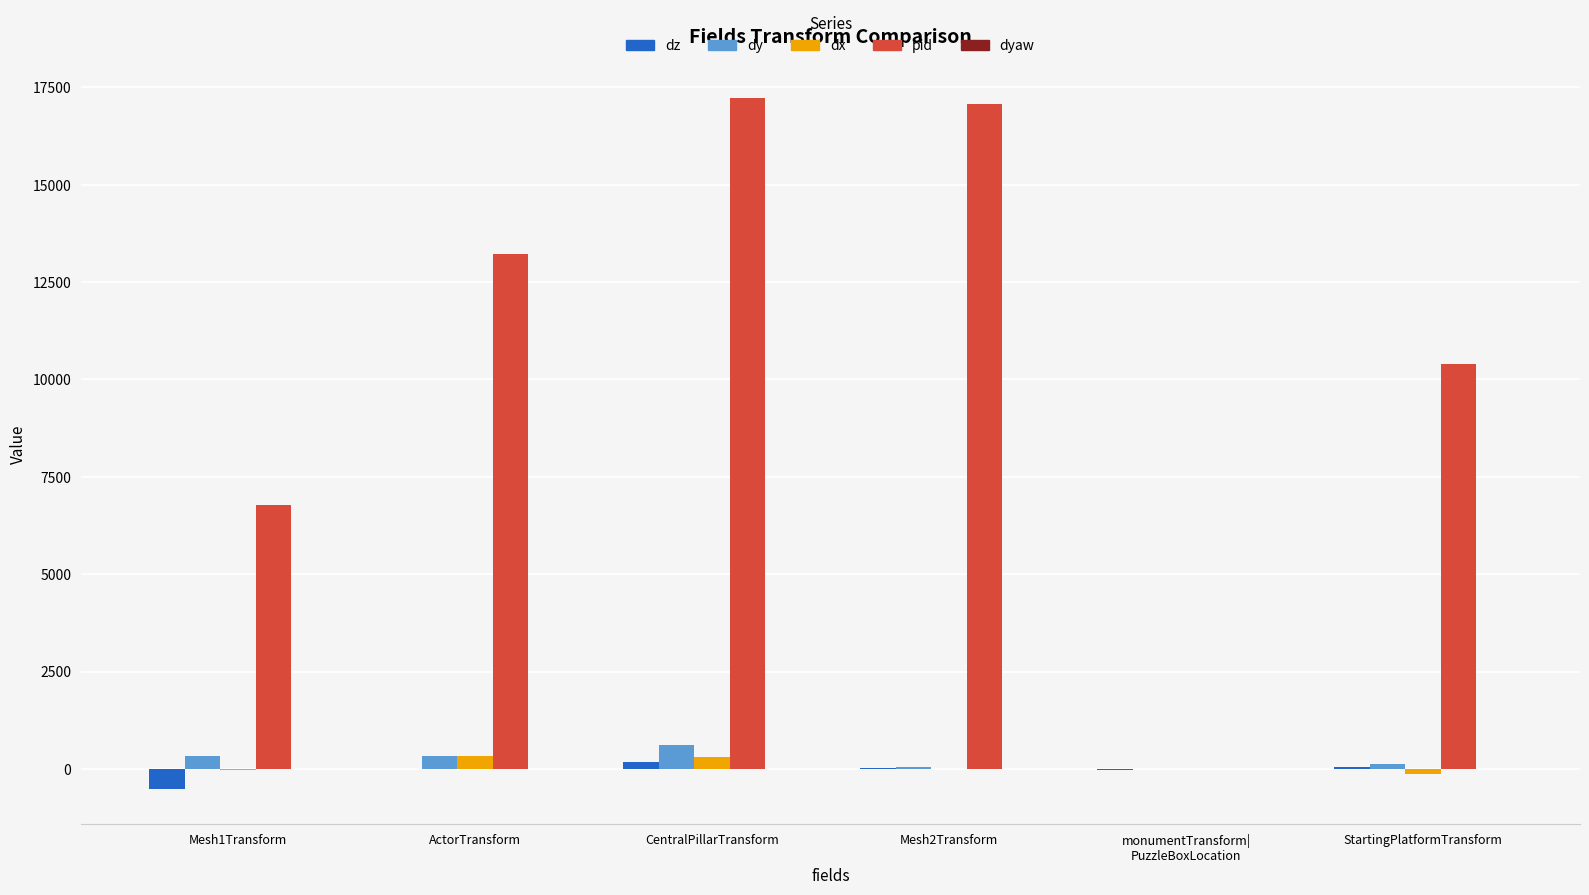

Are the bars horizontal?

No